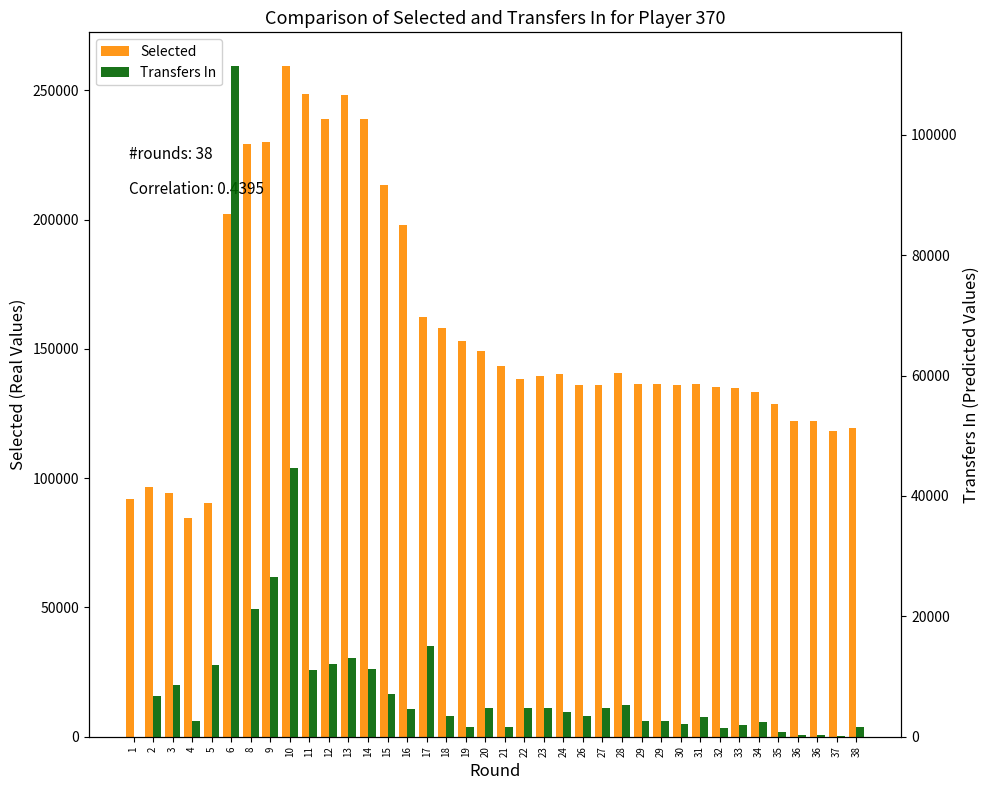

Reading left to right, transcribe all the data shown in this chart.

Selected: 1=91852	2=96764	3=94286	4=84722	5=90509	6=202243	8=229450	9=229975	10=259523	11=248606	12=239080	13=248156	14=239108	15=213409	16=197914	17=162471	18=158282	19=153163	20=149242	21=143316	22=138568	23=139443	24=140372	26=136162	27=136210	28=140644	29=136328	29=136328	30=135900	31=136540	32=135164	33=134854	34=133373	35=128553	36=122174	36=122174	37=118367	38=119392
Transfers In: 1=0	2=6704	3=8559	4=2639	5=11985	6=111472	8=21171	9=26595	10=44631	11=11120	12=12052	13=13084	14=11256	15=7172	16=4564	17=15025	18=3379	19=1585	20=4786	21=1627	22=4853	23=4711	24=4140	26=3499	27=4830	28=5300	29=2689	29=2689	30=2035	31=3246	32=1460	33=1870	34=2504	35=755	36=216	36=216	37=67	38=1624